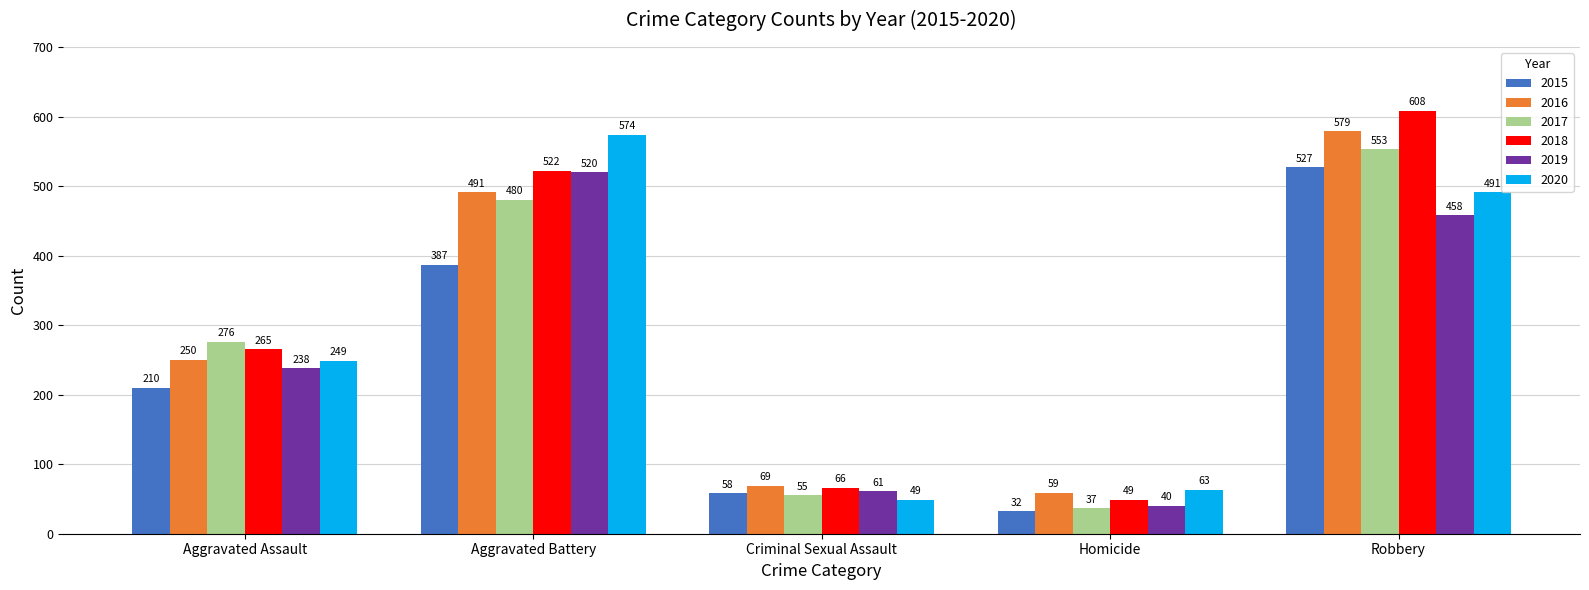

Reading left to right, extract all data points from this chart.

2015: 210	387	58	32	527
2016: 250	491	69	59	579
2017: 276	480	55	37	553
2018: 265	522	66	49	608
2019: 238	520	61	40	458
2020: 249	574	49	63	491